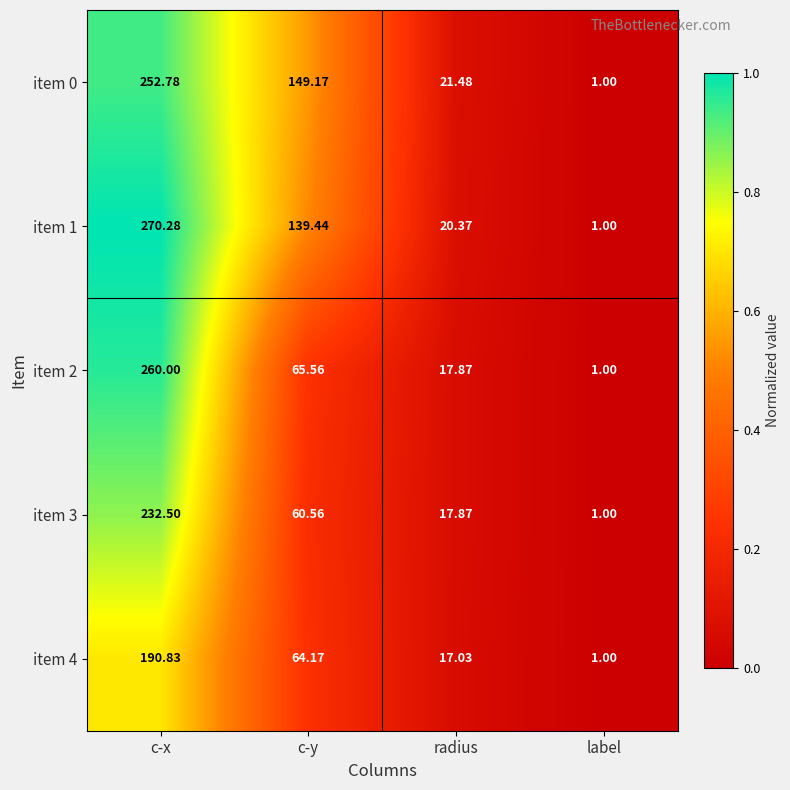

What is the greatest value displayed?

270.3